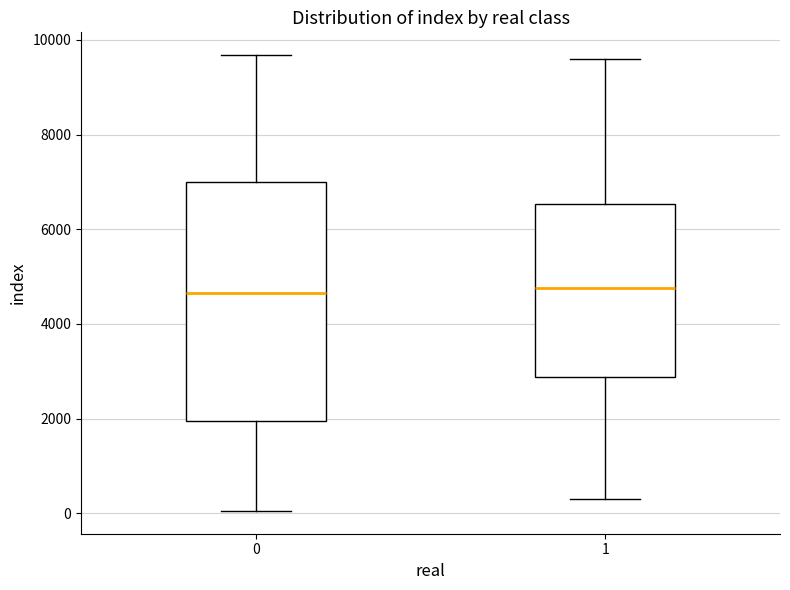

Reading left to right, transcribe this box plot: for each box, give where its median line is, the range the box spans, and where its two whiskers end, as read against the y-axis. The values are not printed on the chart, so give them approximately, as read against the axis.

0: median 4600, box 2000 to 7000, whiskers 0 to 9600
1: median 4800, box 2800 to 6600, whiskers 400 to 9600